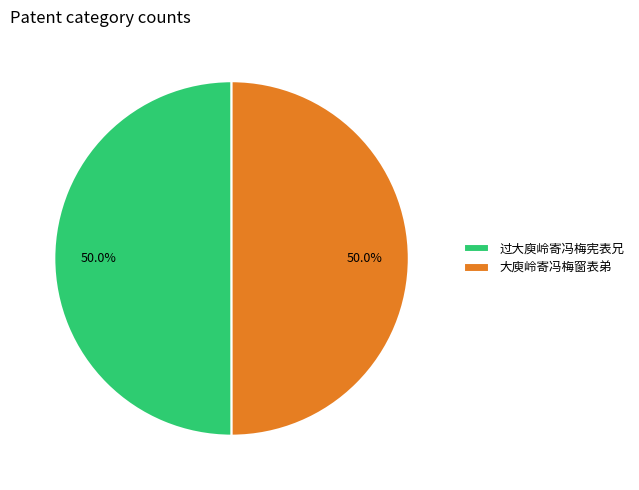

What is the ratio of the value at 过大庾岭寄冯梅宪表兄 to the value at 大庾岭寄冯梅窗表弟?

1.0